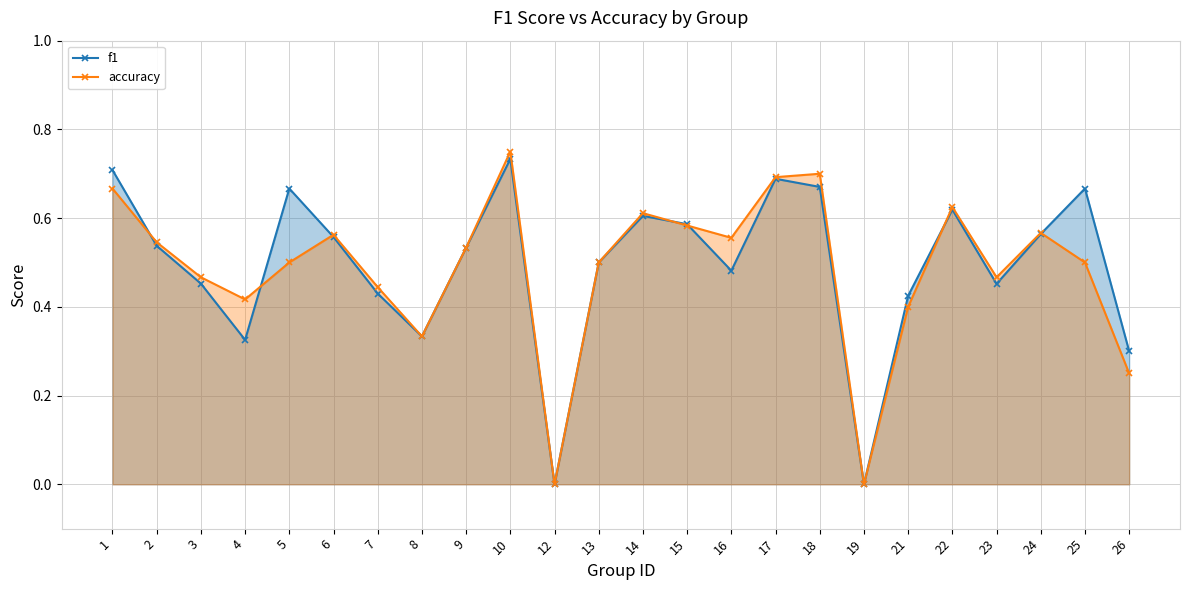

The accuracy series shows 1.1 at 1. True or false?

False